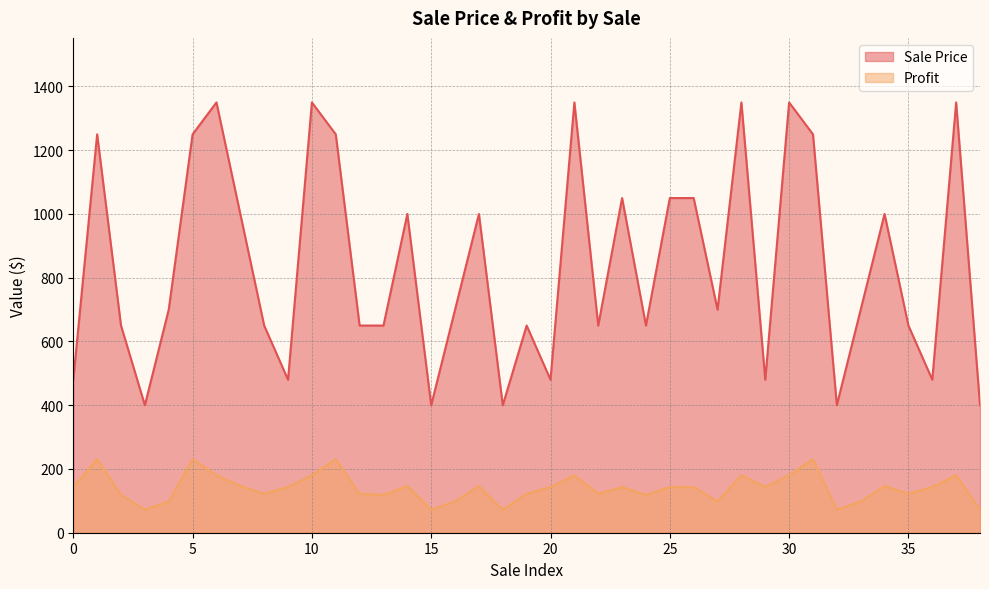

True or false: Sale Price has a value of 1572.5 at 7.

False